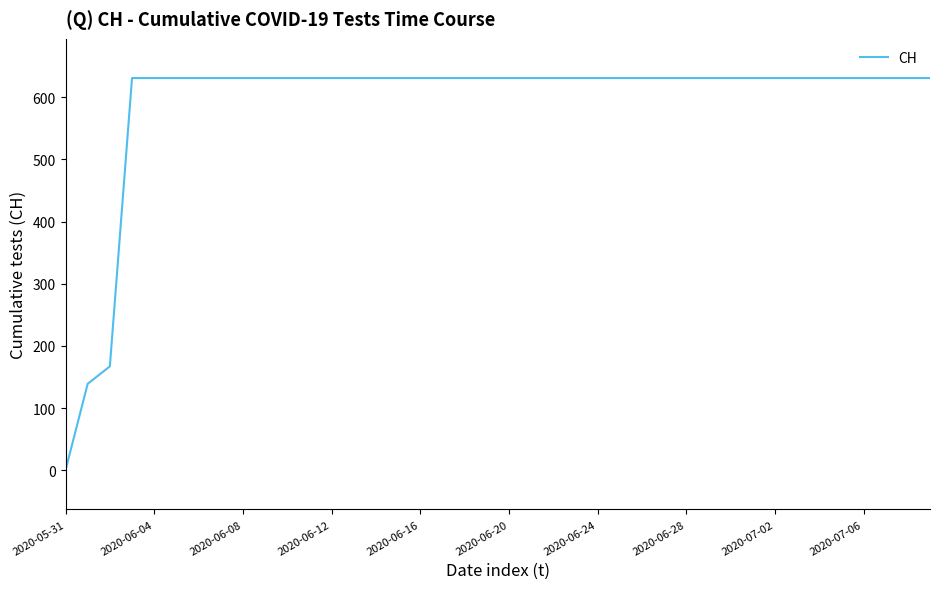

What is the greatest value displayed?

631